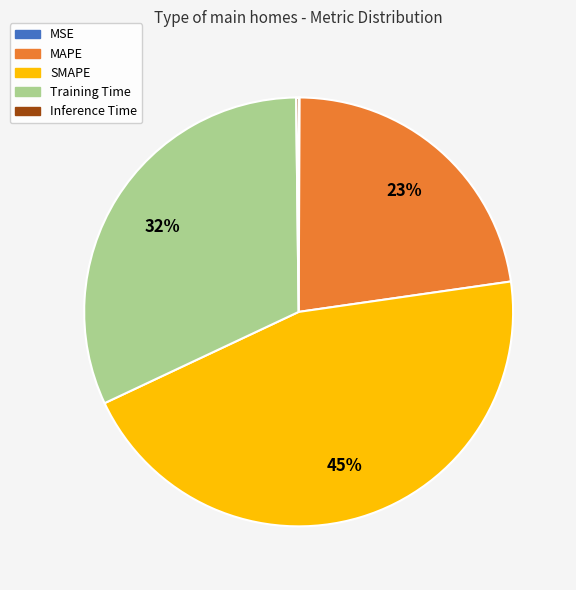

Which category has the biggest portion of the pie?

SMAPE